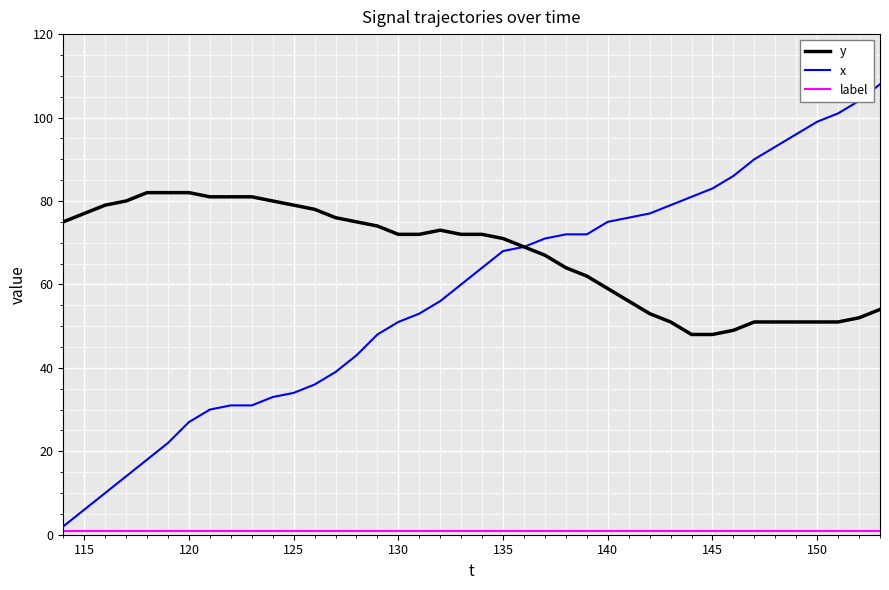

What is the maximum value for y?

82